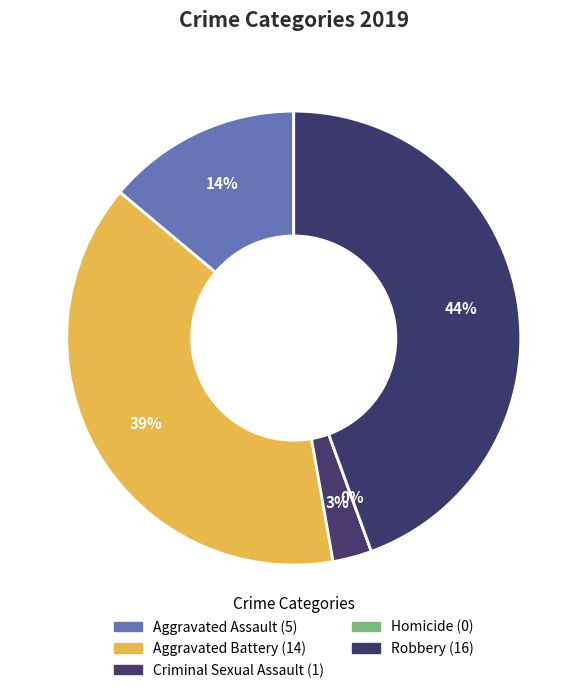

Which has a higher value, Robbery or Criminal Sexual Assault?

Robbery